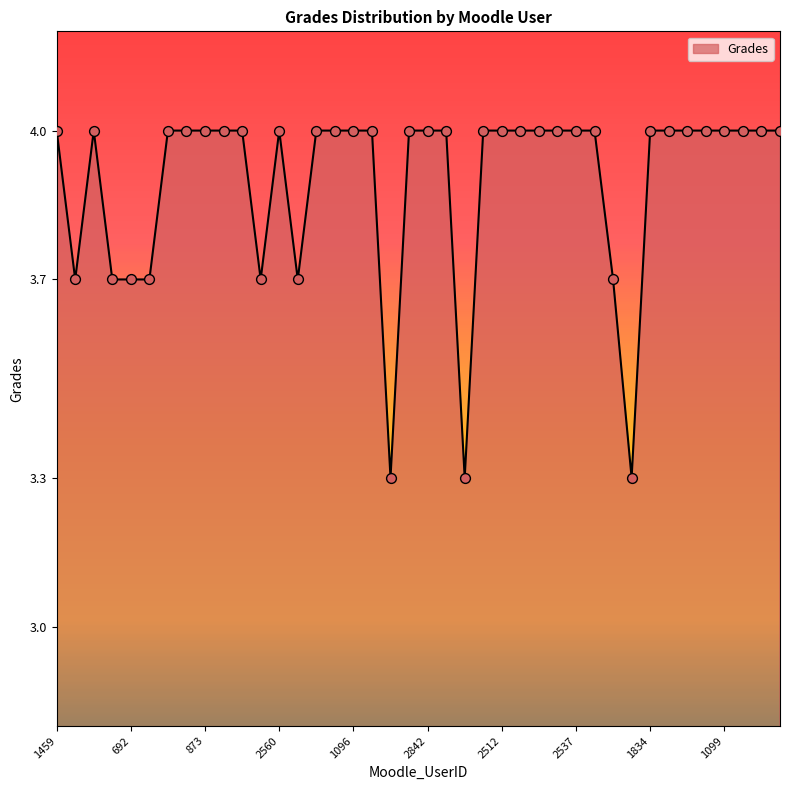

What is the maximum value shown in the chart?

4.0